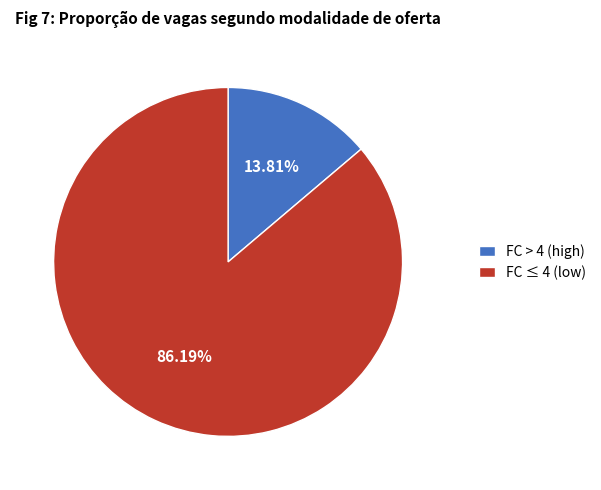

What is the ratio of the value at FC ≤ 4 (low) to the value at FC > 4 (high)?

6.2